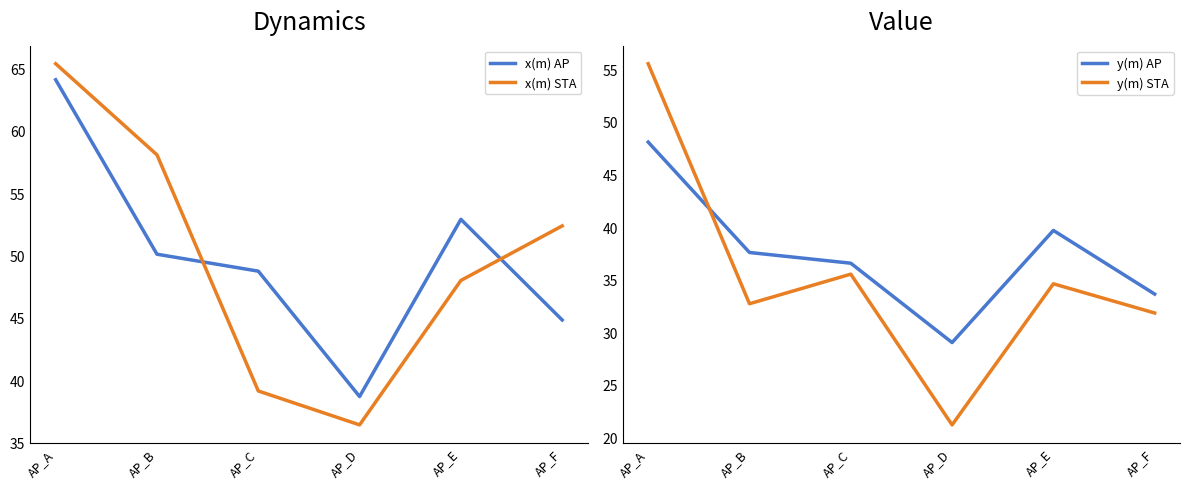

At which label is x(m) AP closest to 51?

AP_B